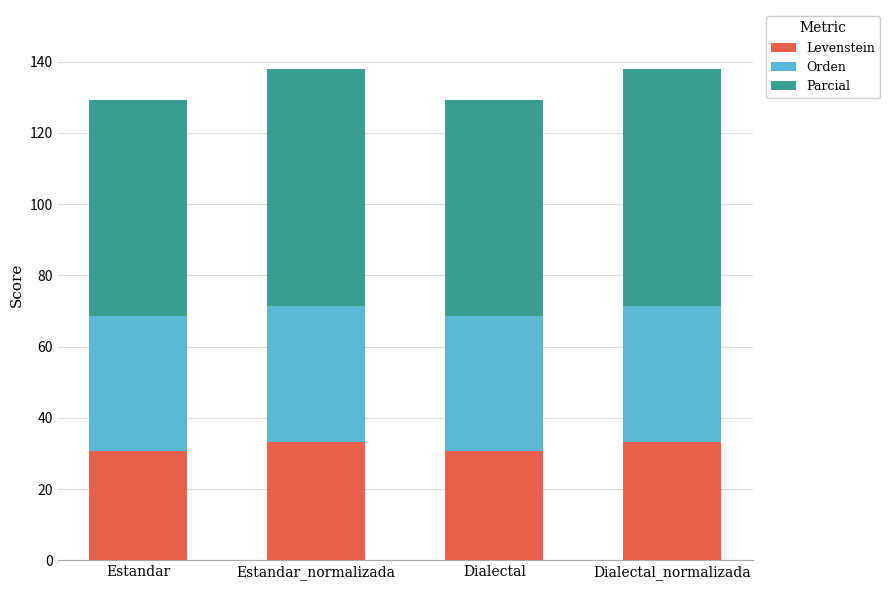

What value does the Levenstein series have at Dialectal?

30.6